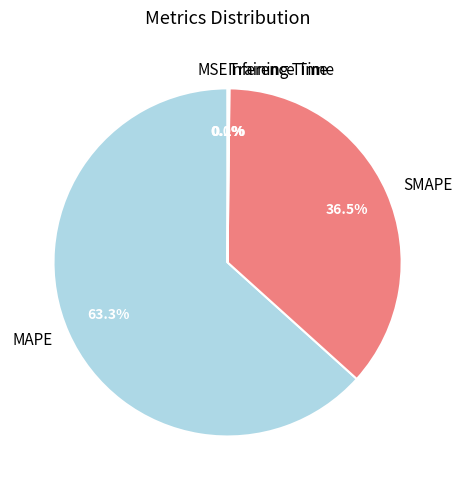

Which has a higher value, MAPE or SMAPE?

MAPE